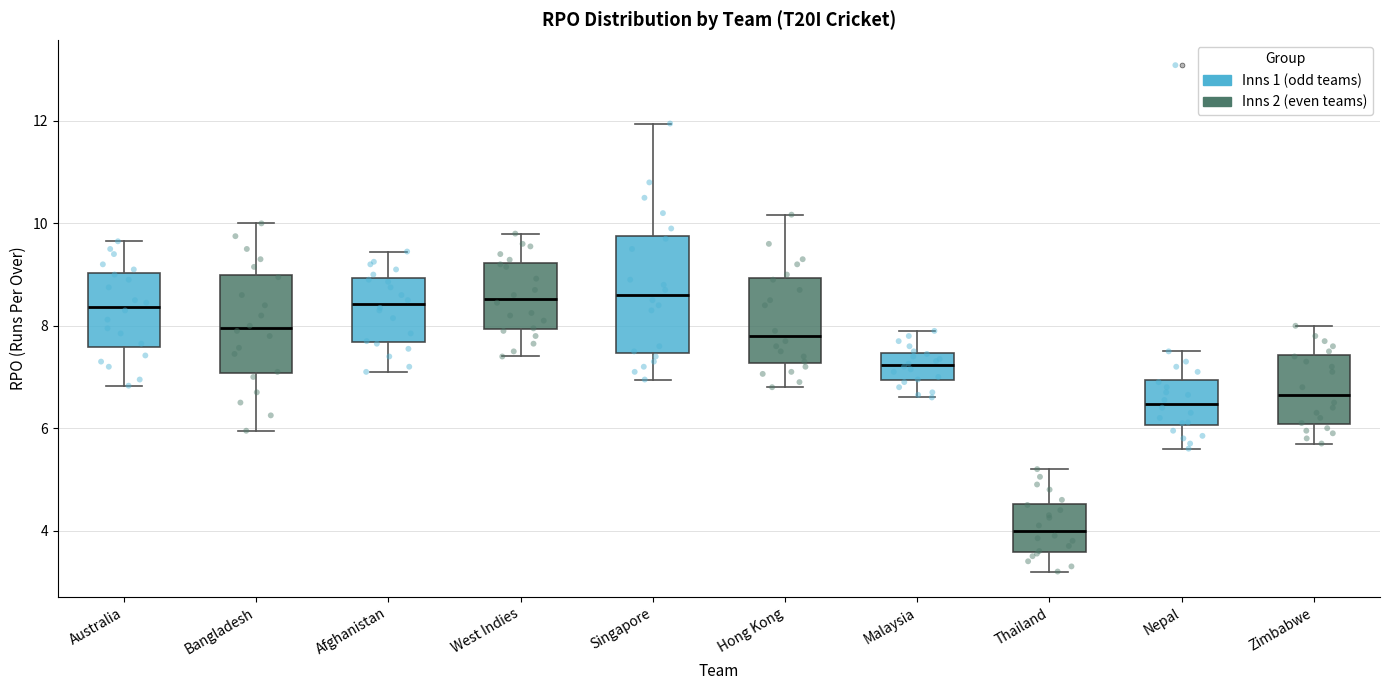

Reading left to right, transcribe this box plot: for each box, give where its median line is, the range the box spans, and where its two whiskers end, as read against the y-axis. The values are not printed on the chart, so give them approximately, as read against the axis.

Australia: median 8.4, box 7.6 to 9.0, whiskers 6.8 to 9.6
Bangladesh: median 8.0, box 7.0 to 9.0, whiskers 6.0 to 10.0
Afghanistan: median 8.4, box 7.6 to 9.0, whiskers 7.2 to 9.4
West Indies: median 8.6, box 8.0 to 9.2, whiskers 7.4 to 9.8
Singapore: median 8.6, box 7.4 to 9.8, whiskers 7.0 to 12.0
Hong Kong: median 7.8, box 7.2 to 9.0, whiskers 6.8 to 10.2
Malaysia: median 7.2, box 7.0 to 7.4, whiskers 6.6 to 8.0
Thailand: median 4.0, box 3.6 to 4.6, whiskers 3.2 to 5.2
Nepal: median 6.4, box 6.0 to 7.0, whiskers 5.6 to 7.6
Zimbabwe: median 6.6, box 6.0 to 7.4, whiskers 5.8 to 8.0